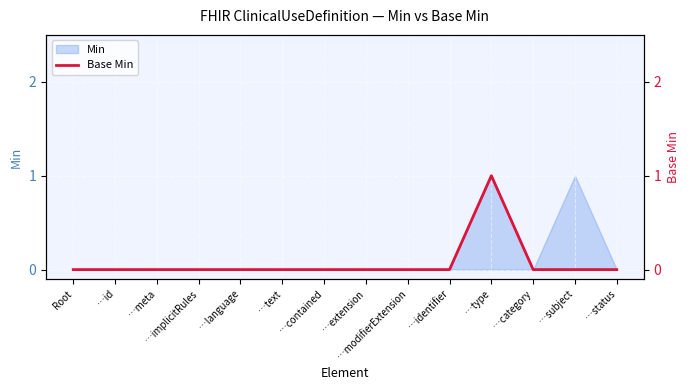

True or false: Min has a value of -1 at …identifier.

False